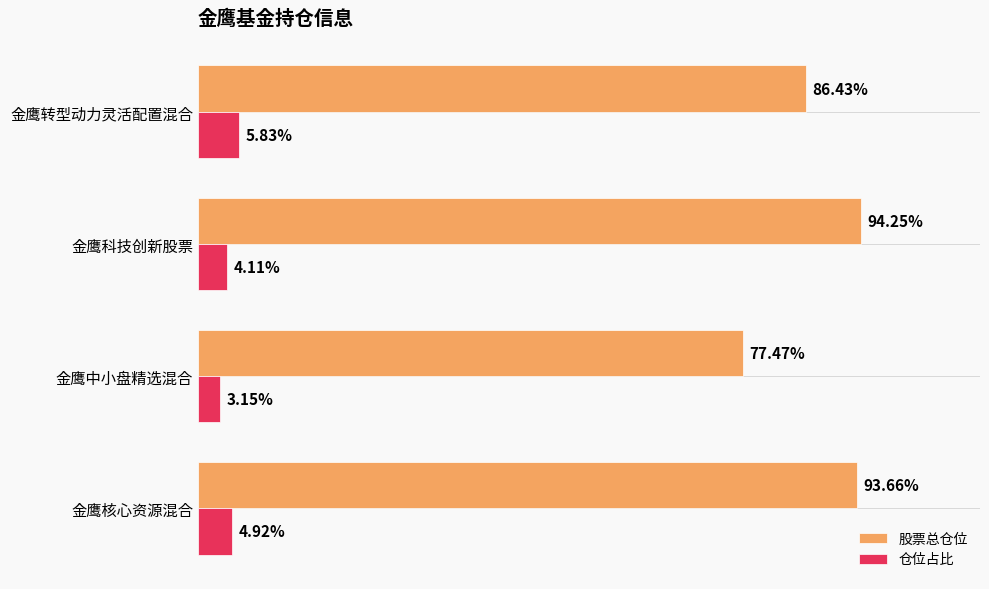

Which series changed the most between 金鹰中小盘精选混合 and 金鹰科技创新股票?

股票总仓位